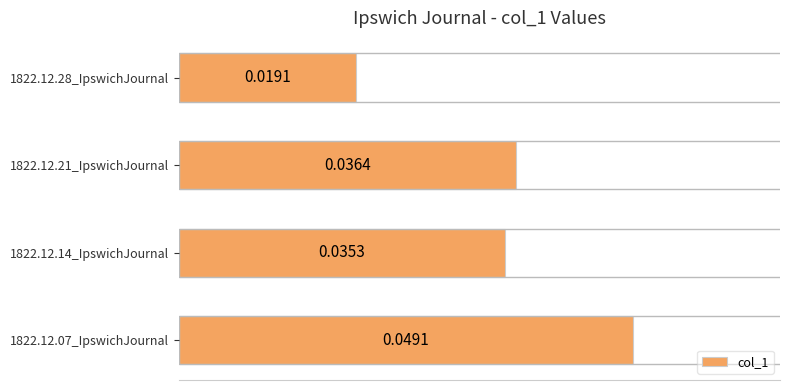

Which category has the lowest value across all series?

1822.12.28_IpswichJournal